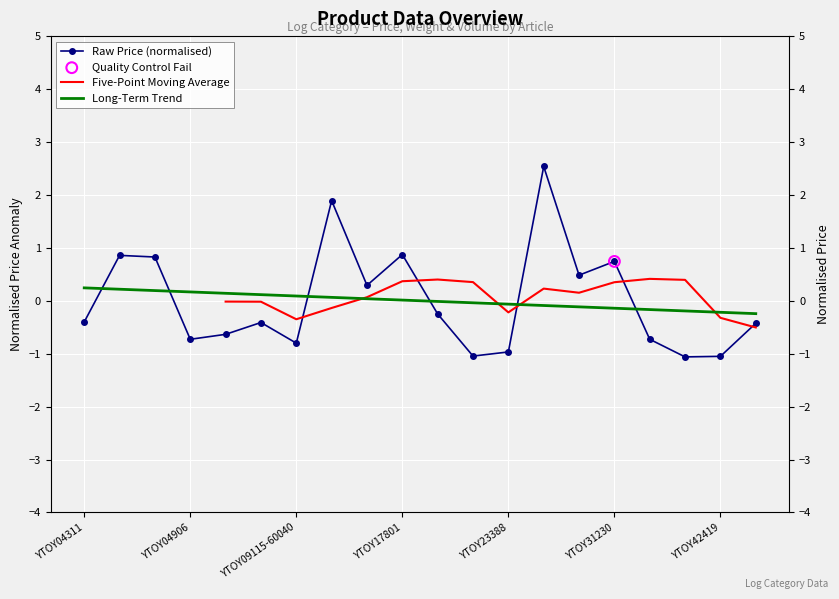

Is the value of Long-Term Trend at 19 greater than the value of Five-Point Moving Average at 13?

No